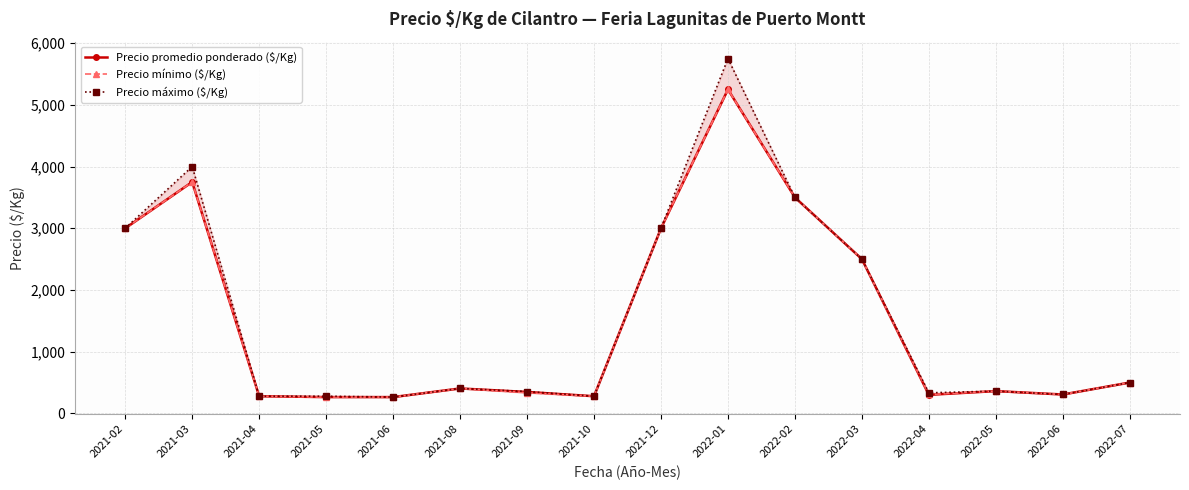

Which category has the highest value across all series?

2022-01